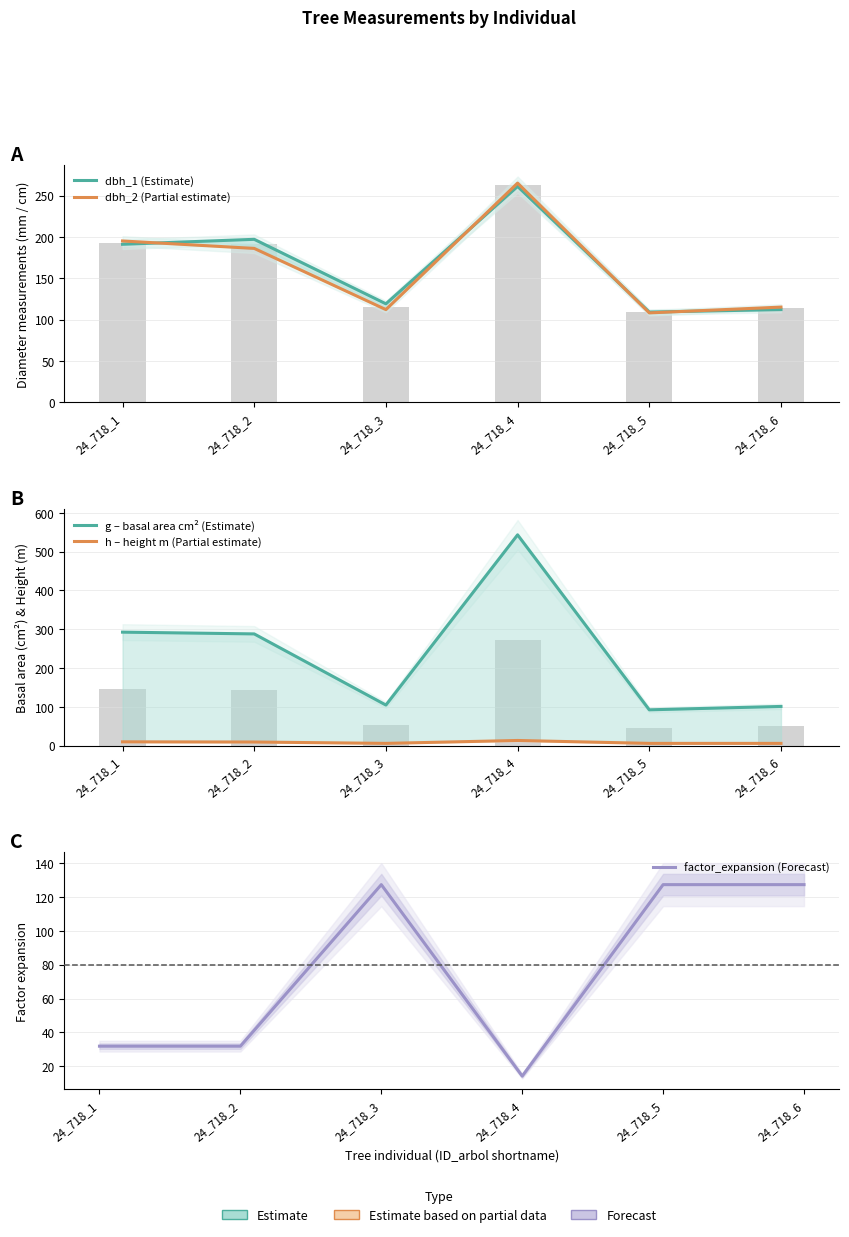

How many data points does each series have?

6